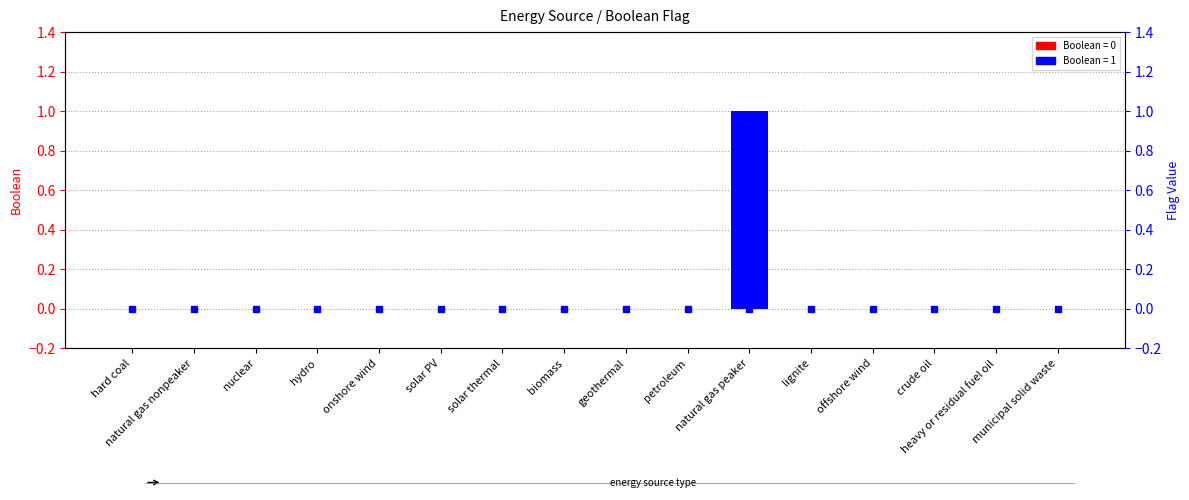

What is the sum of all values?

1